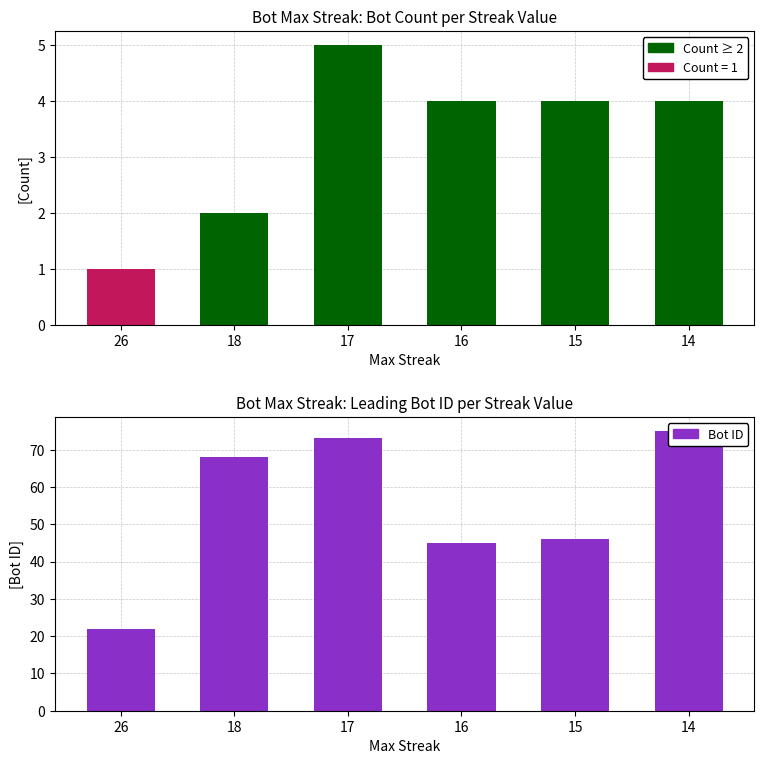

How many bars are there in total?

12